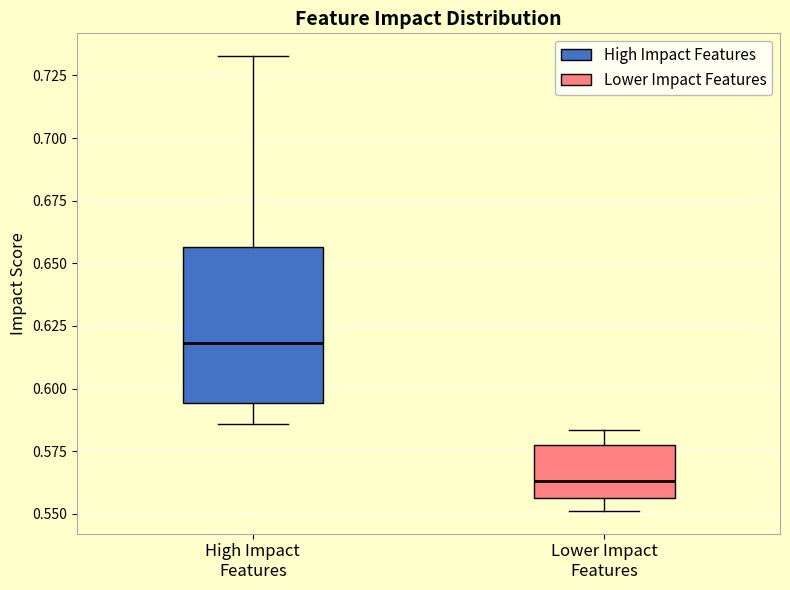

Which box has the lowest median line?

Lower Impact Features